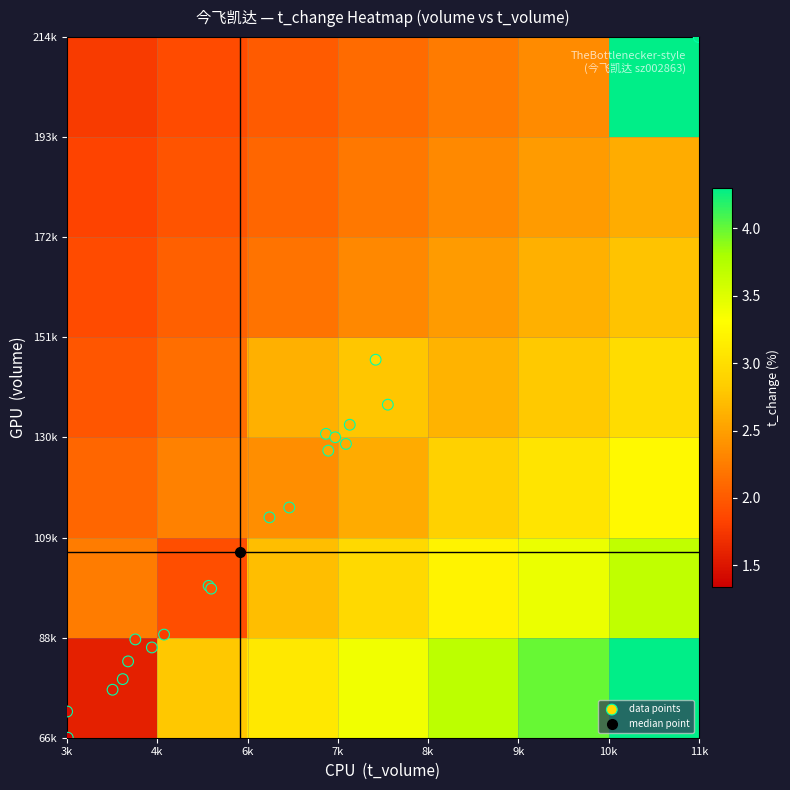

Which series has the largest total across all categories?

volume